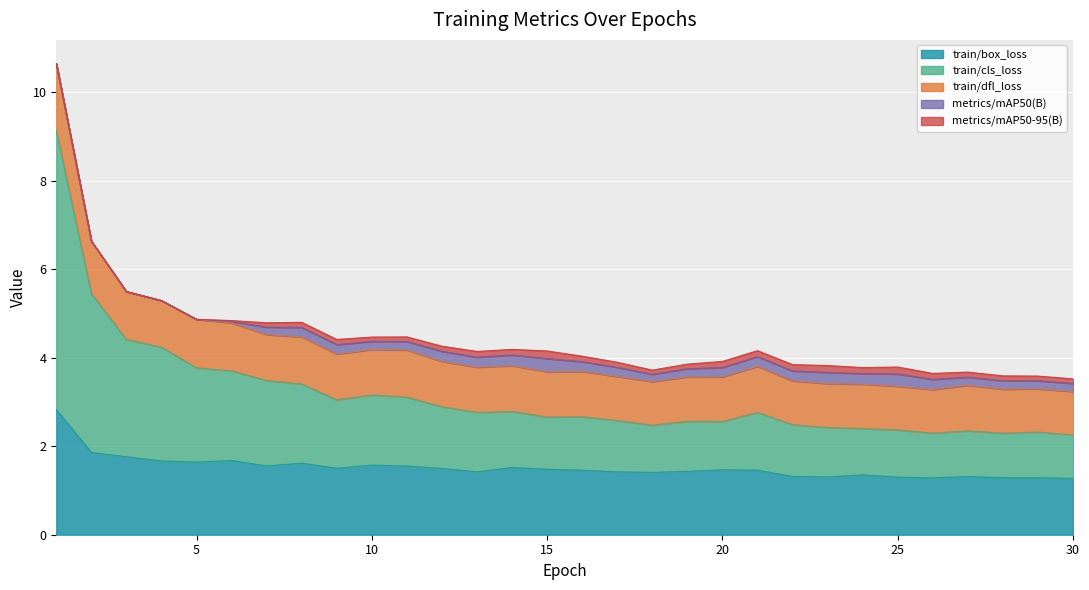

What is the maximum value for train/box_loss?

2.8